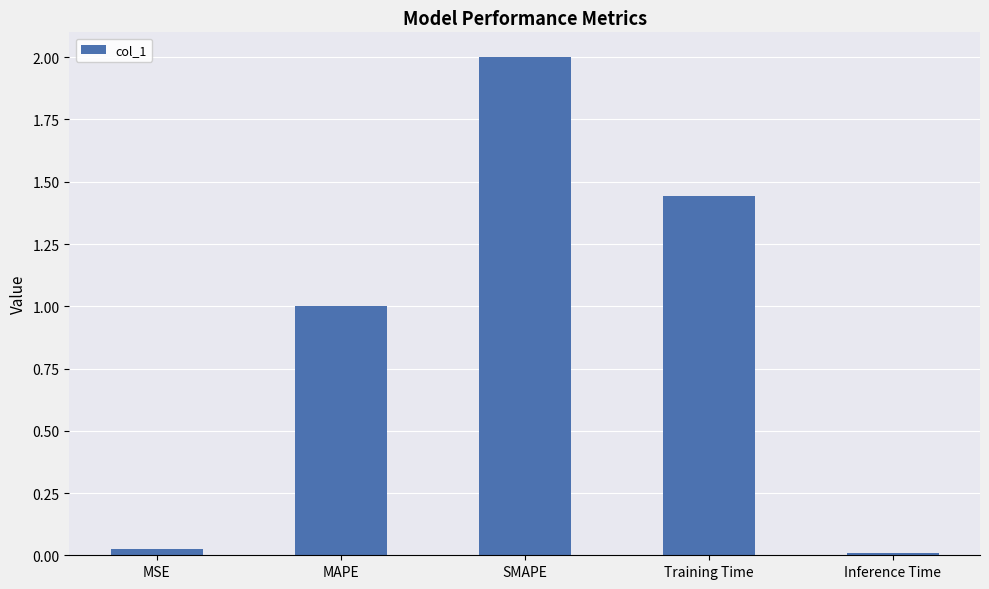

Rank the categories by value from lowest to highest.

Inference Time, MSE, MAPE, Training Time, SMAPE